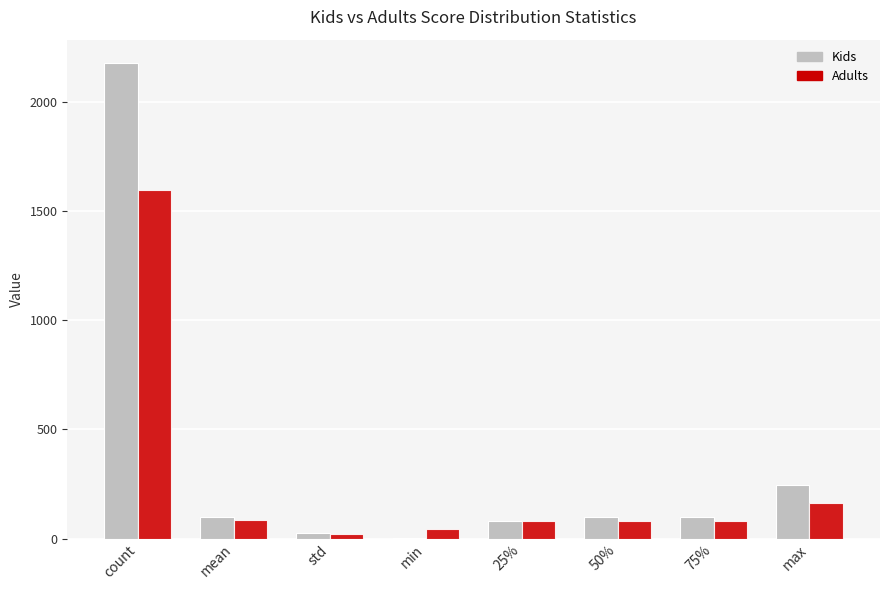

The value of Kids at mean is 43.4. True or false?

False